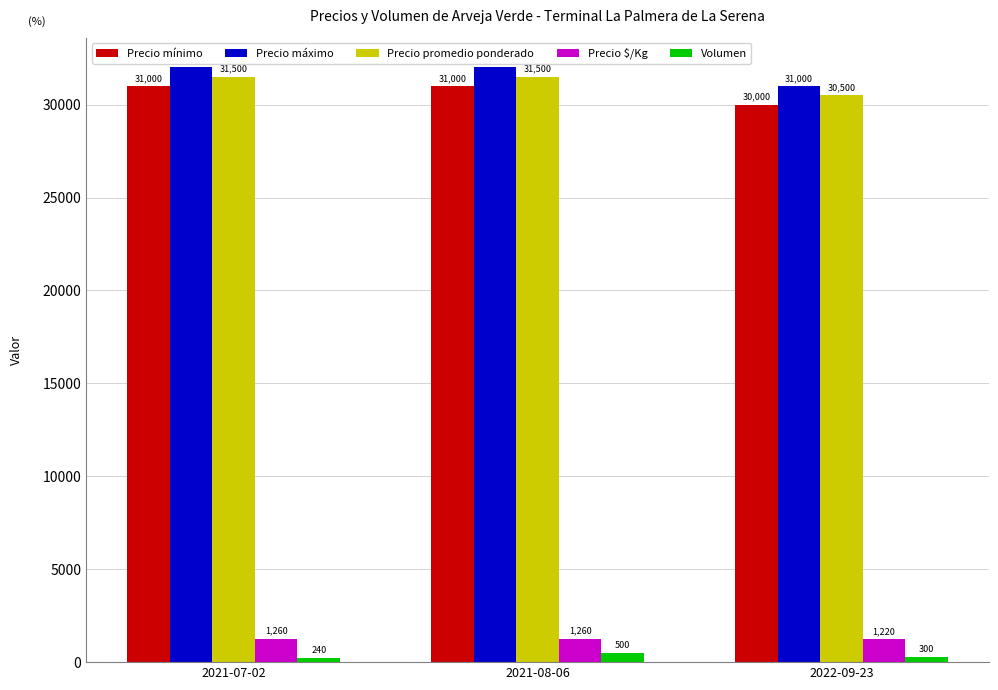

Which series has the largest total across all categories?

Precio máximo